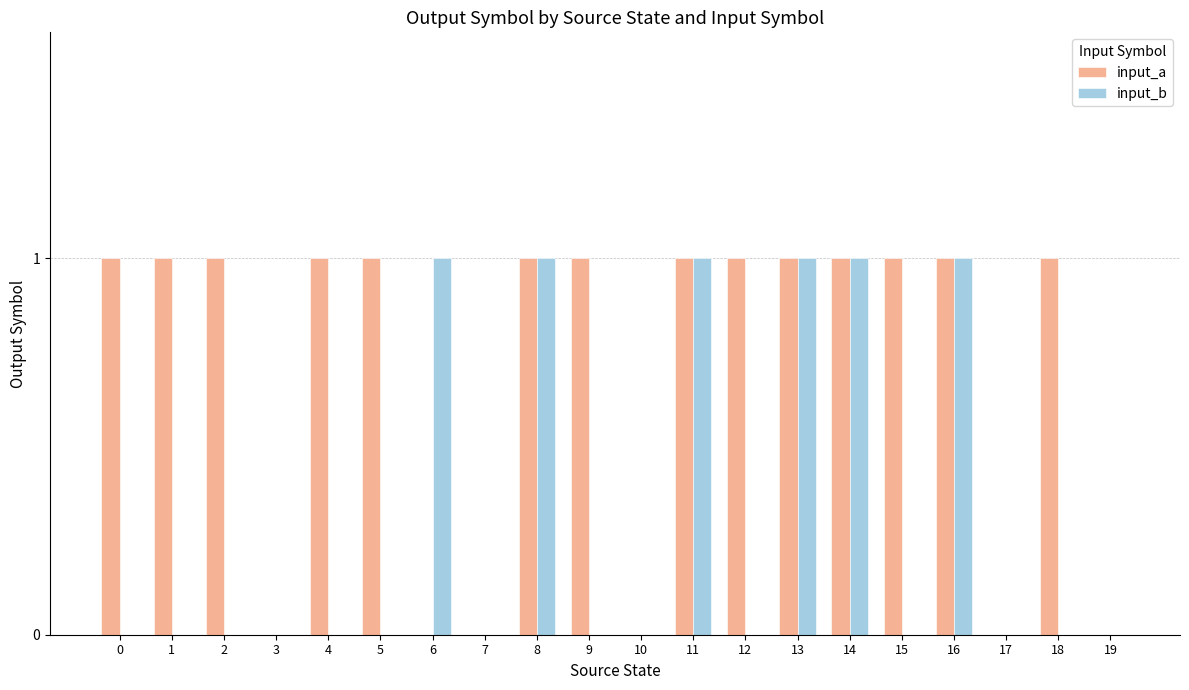

Which series has the largest total across all categories?

input_a